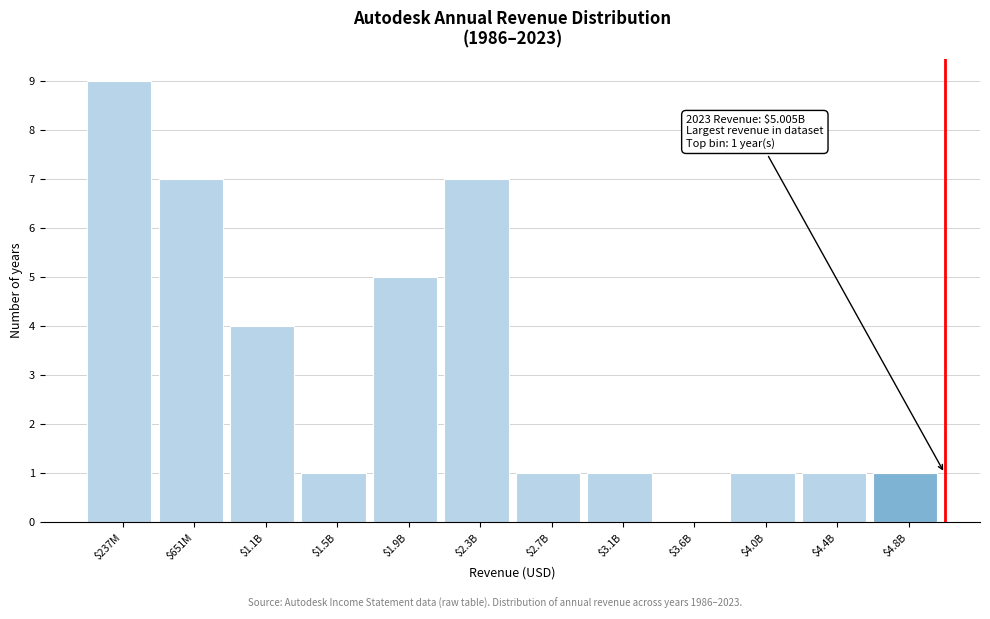

Which label corresponds to the largest value in the chart?

$237M